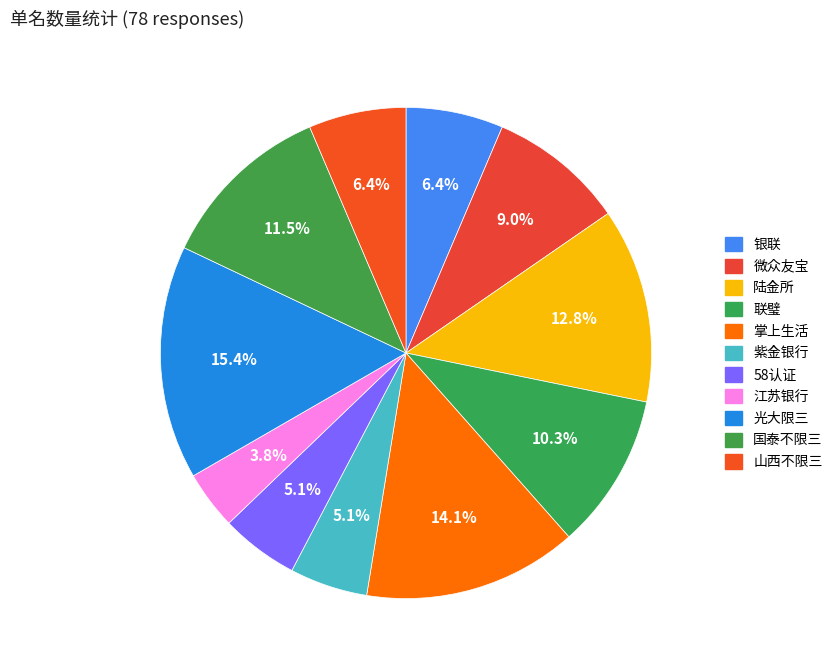

To the nearest percent, what is the combined percentage of 山西不限三 and 江苏银行?

10%